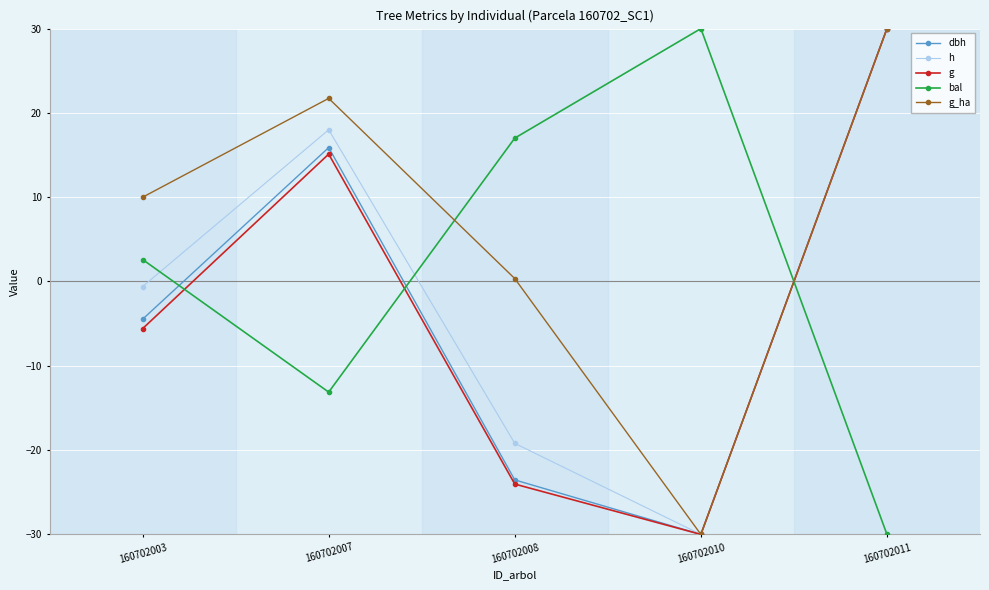

List the labels in order of h value, largest first.

160702011, 160702007, 160702003, 160702008, 160702010